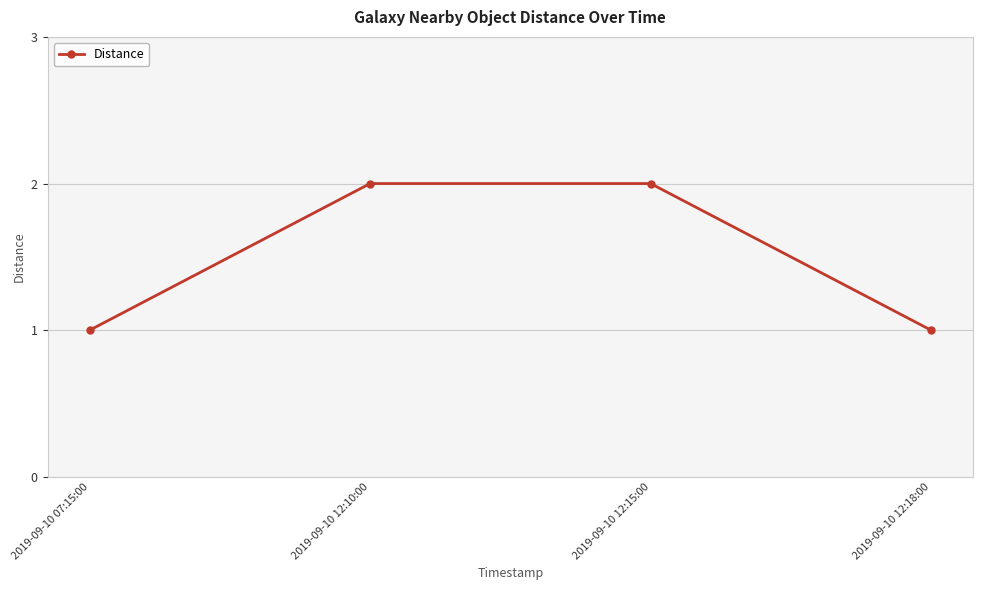

True or false: the data shows 1 at 2019-09-10 12:18:00.

True